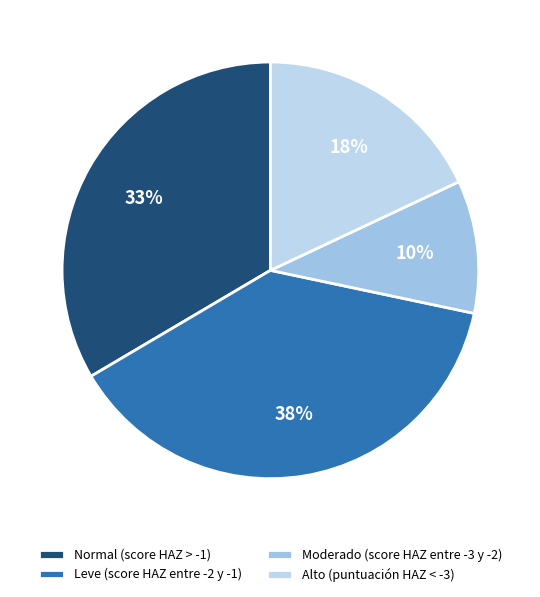

What is the smallest slice in the pie chart?

Moderado (score HAZ entre -3 y -2)